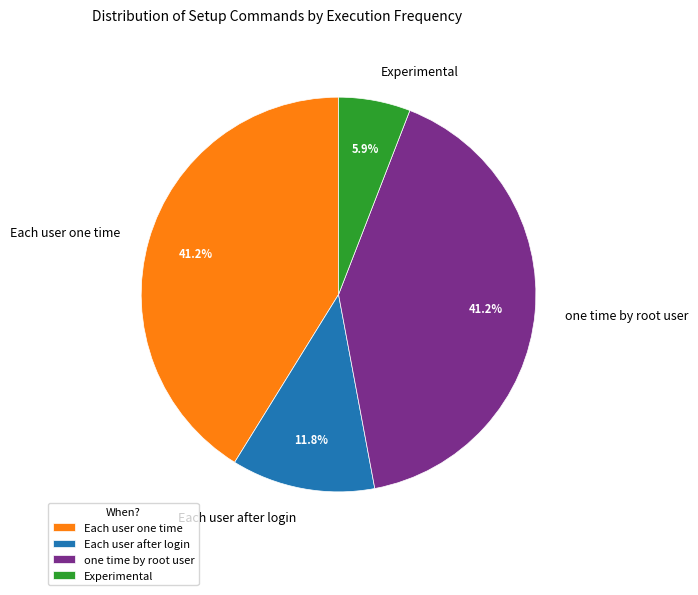

Which slice is the smallest?

Experimental